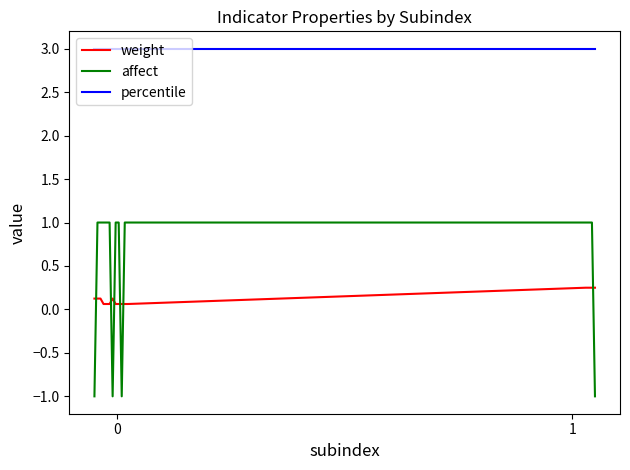

Which series has the widest spread of values?

affect